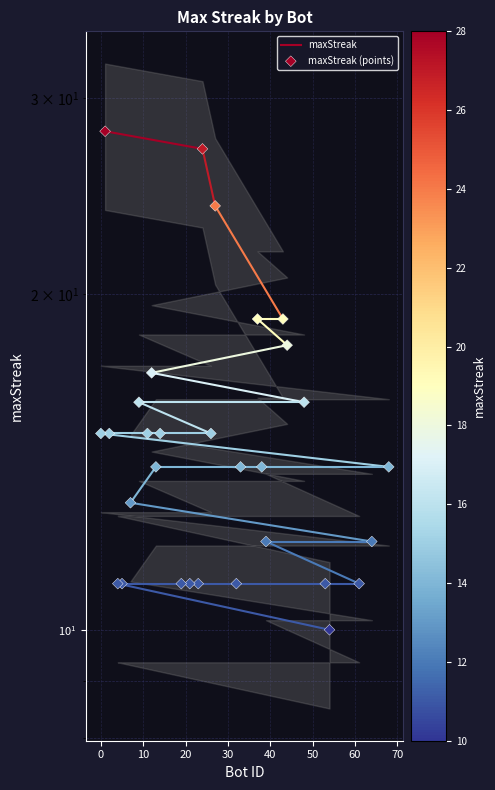

What is the change in value from 44 to 0?

-3